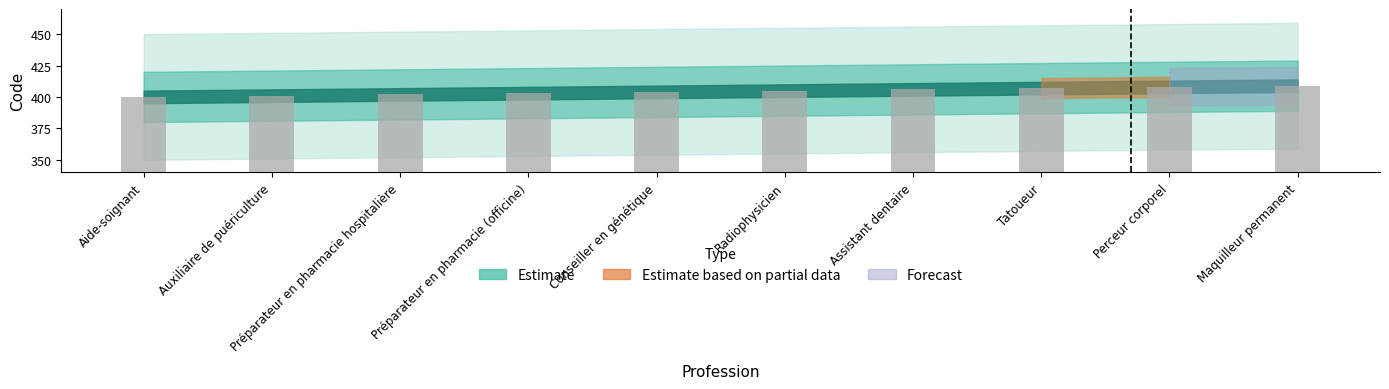

What is the difference between the values at Maquilleur permanent and Radiophysicien?

4